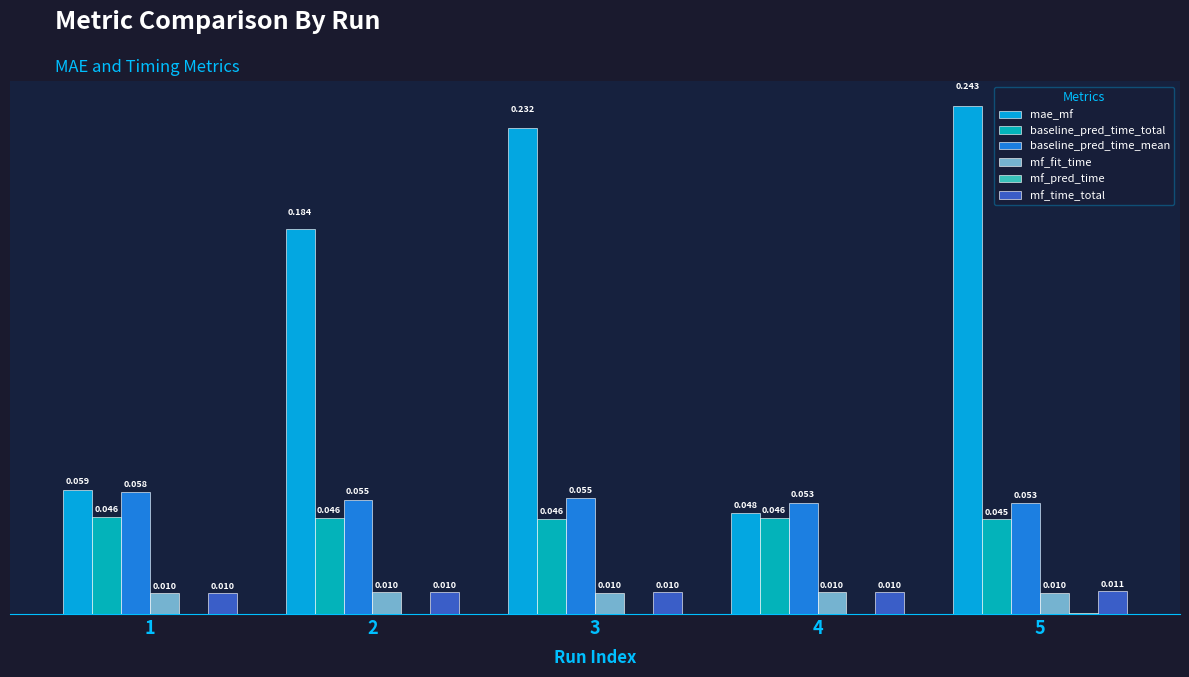

Between 4 and 5, which series saw the biggest shift?

mae_mf